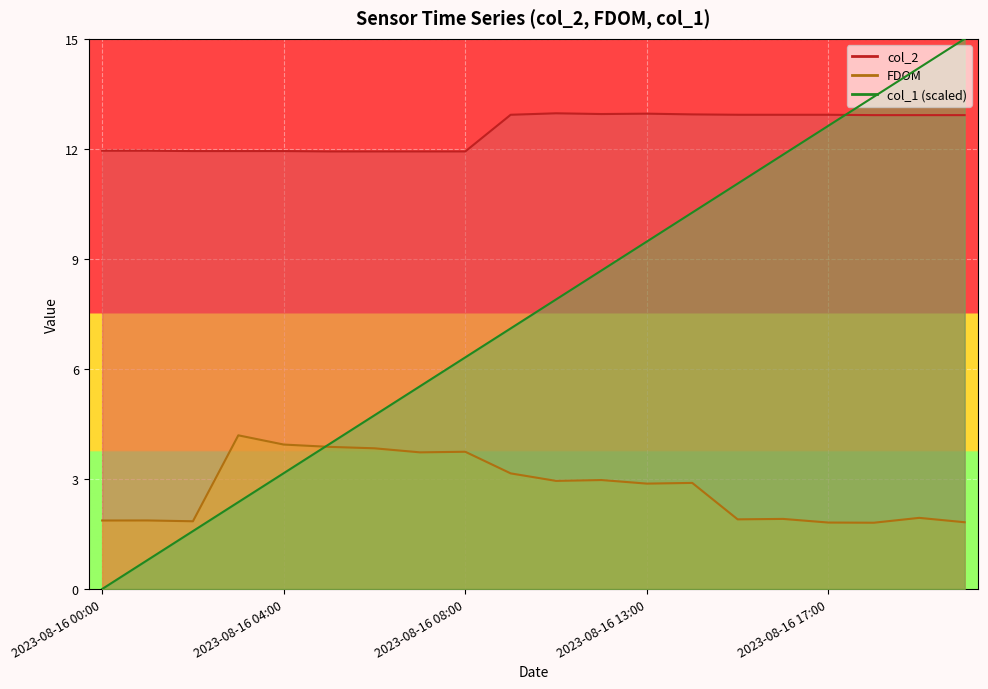

The value of col_1_norm at 2023-08-16 14:00 is 10.3. True or false?

True